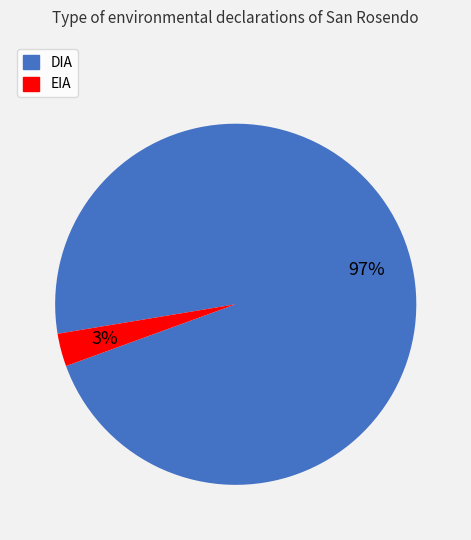

What percentage is the EIA slice, to the nearest percent?

3%